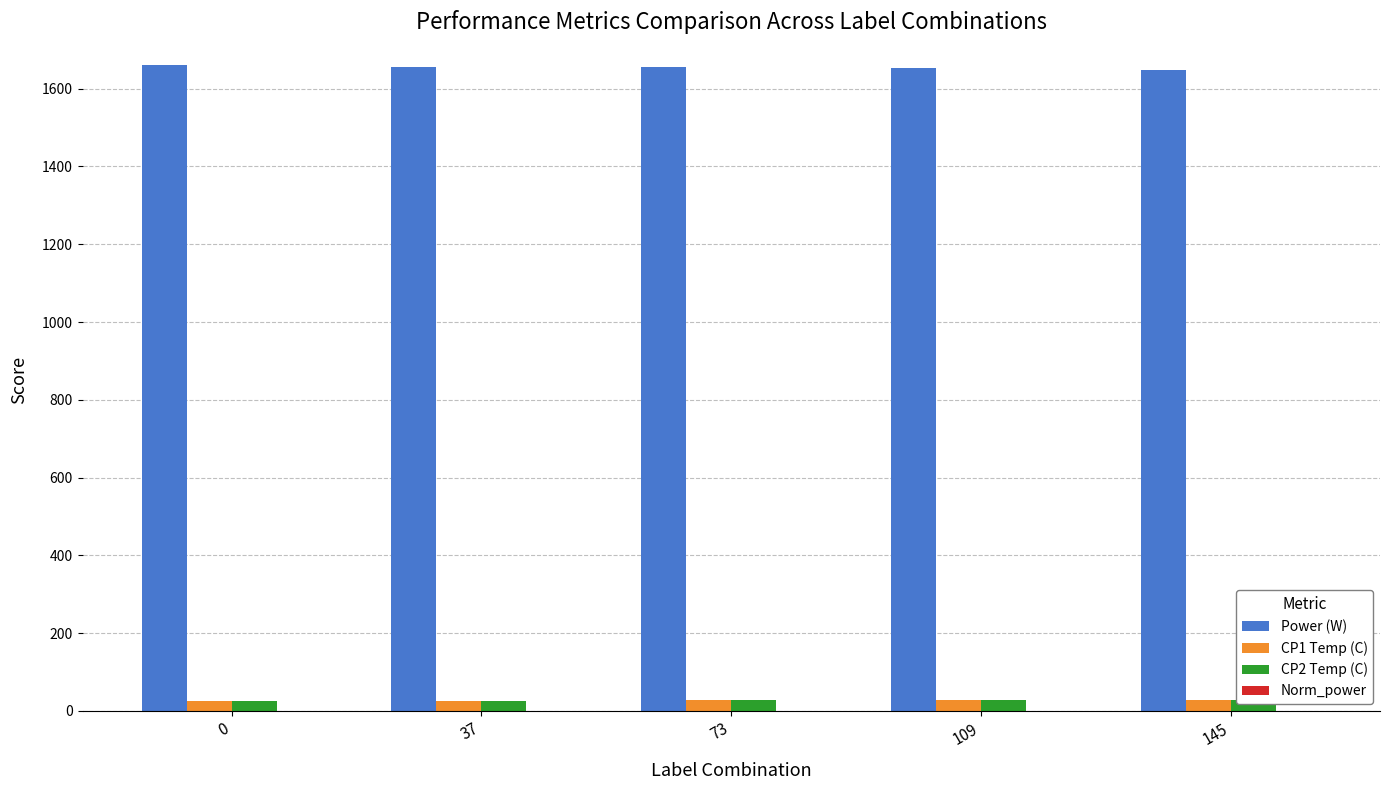

What are all the series names shown in the legend?

Power (W), CP1 Temp (C), CP2 Temp (C), Norm_power